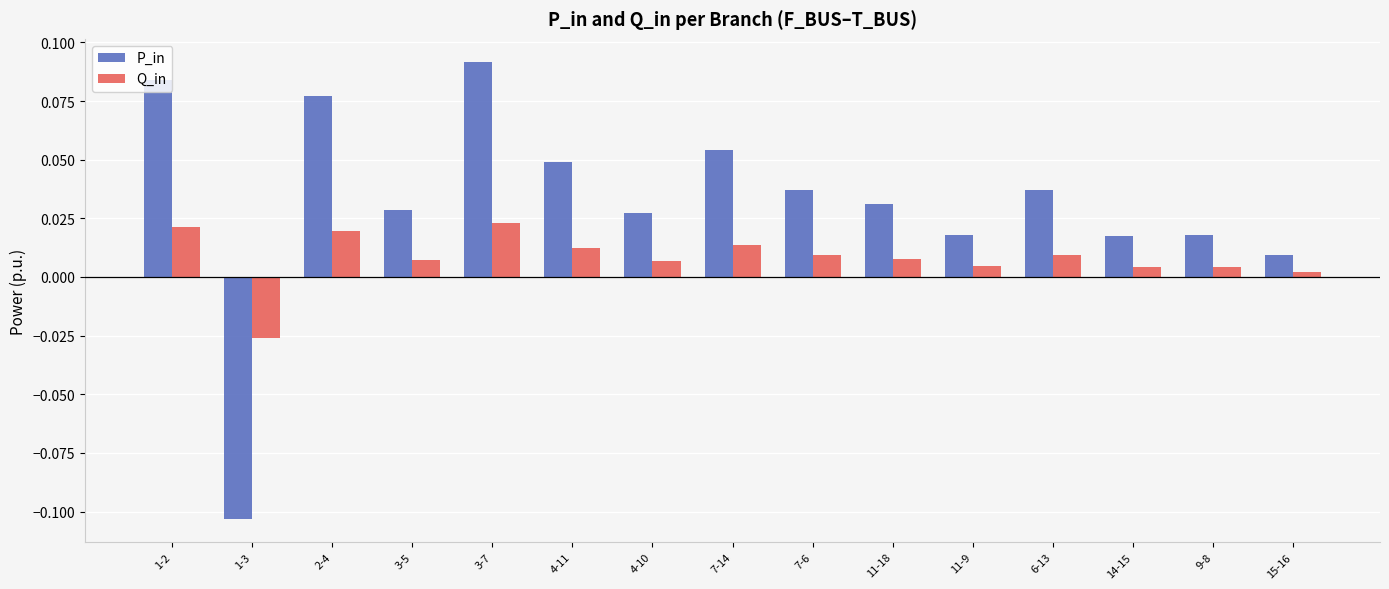

At which category does the chart reach its peak across all series?

3-7